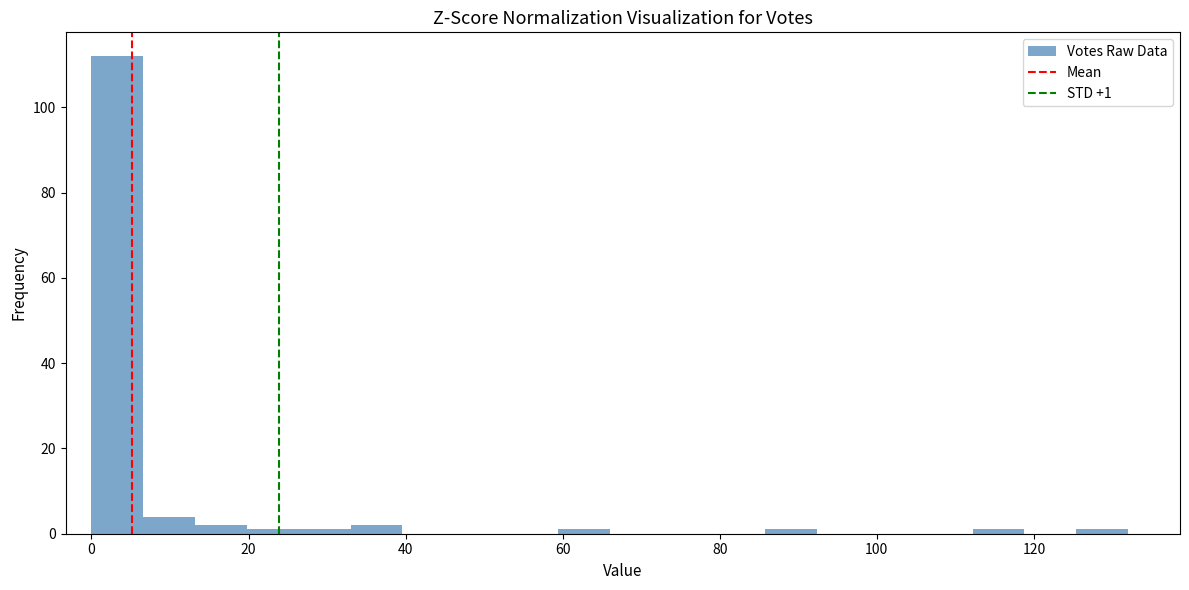

Around what value on the x-axis is the tallest bar? Give the approximate position of its centre, as read against the axis.

4